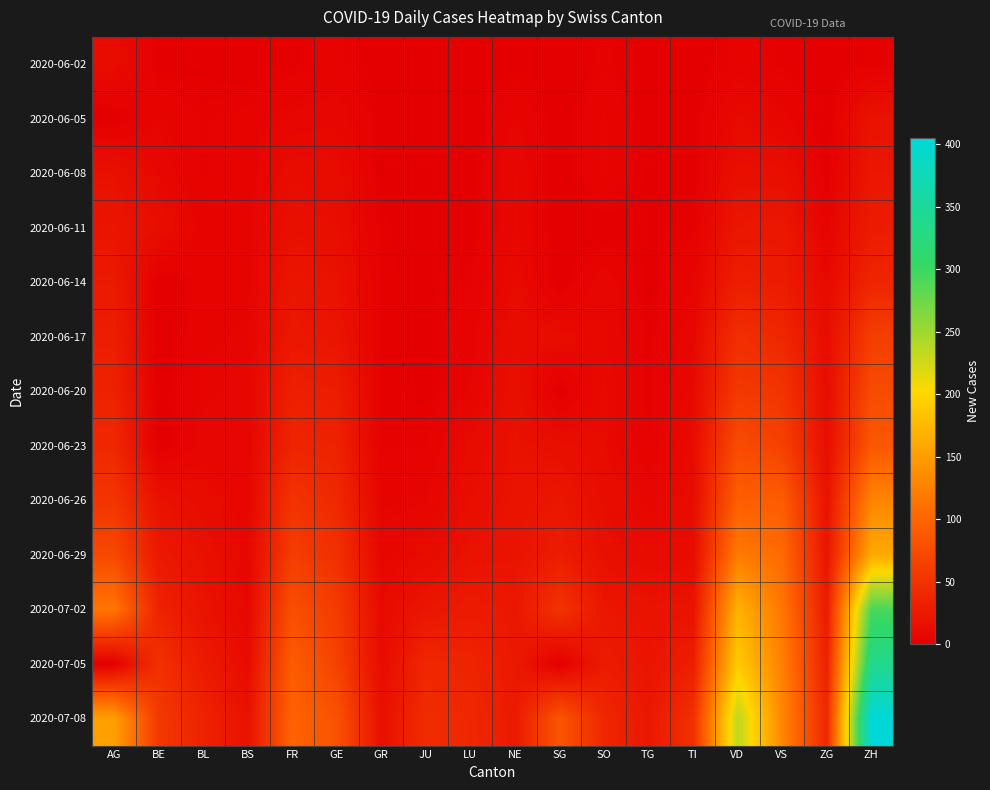

Reading right to left, list all the values displayed in this chart.

2020-06-02: ZH=2	ZG=0	VS=2	VD=4	TI=0	TG=0	SO=3	SG=0	NE=1	LU=0	JU=0	GR=0	GE=4	FR=2	BS=0	BL=1	BE=1	AG=12
2020-06-05: ZH=19	ZG=0	VS=7	VD=11	TI=1	TG=0	SO=6	SG=0	NE=6	LU=0	JU=0	GR=1	GE=8	FR=7	BS=4	BL=3	BE=6	AG=0
2020-06-08: ZH=23	ZG=1	VS=15	VD=15	TI=1	TG=1	SO=6	SG=0	NE=9	LU=1	JU=0	GR=1	GE=12	FR=13	BS=4	BL=3	BE=8	AG=17
2020-06-11: ZH=28	ZG=5	VS=24	VD=23	TI=2	TG=1	SO=0	SG=0	NE=9	LU=1	JU=0	GR=2	GE=14	FR=16	BS=5	BL=4	BE=14	AG=21
2020-06-14: ZH=38	ZG=9	VS=28	VD=31	TI=6	TG=1	SO=8	SG=0	NE=11	LU=3	JU=1	GR=2	GE=18	FR=22	BS=5	BL=4	BE=0	AG=26
2020-06-17: ZH=62	ZG=13	VS=39	VD=47	TI=8	TG=2	SO=9	SG=12	NE=13	LU=5	JU=1	GR=2	GE=21	FR=24	BS=6	BL=5	BE=0	AG=30
2020-06-20: ZH=75	ZG=13	VS=52	VD=57	TI=10	TG=2	SO=11	SG=0	NE=16	LU=6	JU=1	GR=2	GE=29	FR=32	BS=7	BL=6	BE=0	AG=34
2020-06-23: ZH=87	ZG=14	VS=65	VD=76	TI=12	TG=3	SO=11	SG=15	NE=18	LU=11	JU=3	GR=3	GE=34	FR=36	BS=7	BL=7	BE=0	AG=40
2020-06-26: ZH=129	ZG=19	VS=92	VD=94	TI=12	TG=8	SO=13	SG=23	NE=19	LU=14	JU=6	GR=5	GE=41	FR=52	BS=7	BL=12	BE=18	AG=53
2020-06-29: ZH=161	ZG=21	VS=105	VD=120	TI=13	TG=11	SO=16	SG=29	NE=20	LU=19	JU=11	GR=8	GE=48	FR=61	BS=7	BL=17	BE=25	AG=73
2020-07-02: ZH=293	ZG=27	VS=115	VD=169	TI=19	TG=19	SO=23	SG=51	NE=24	LU=28	JU=22	GR=10	GE=59	FR=79	BS=8	BL=19	BE=35	AG=115
2020-07-05: ZH=337	ZG=33	VS=124	VD=191	TI=31	TG=21	SO=28	SG=0	NE=25	LU=36	JU=39	GR=12	GE=66	FR=92	BS=12	BL=27	BE=49	AG=0
2020-07-08: ZH=405	ZG=39	VS=130	VD=235	TI=48	TG=24	SO=39	SG=85	NE=26	LU=40	JU=44	GR=16	GE=82	FR=99	BS=18	BL=35	BE=57	AG=153